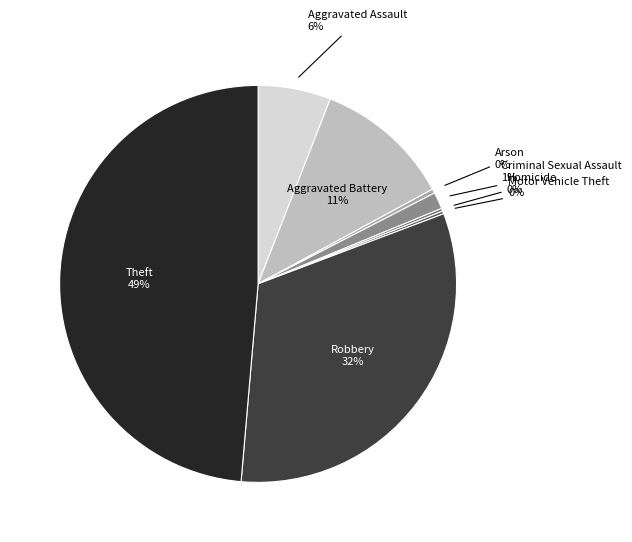

Is there a majority slice in this chart?

No